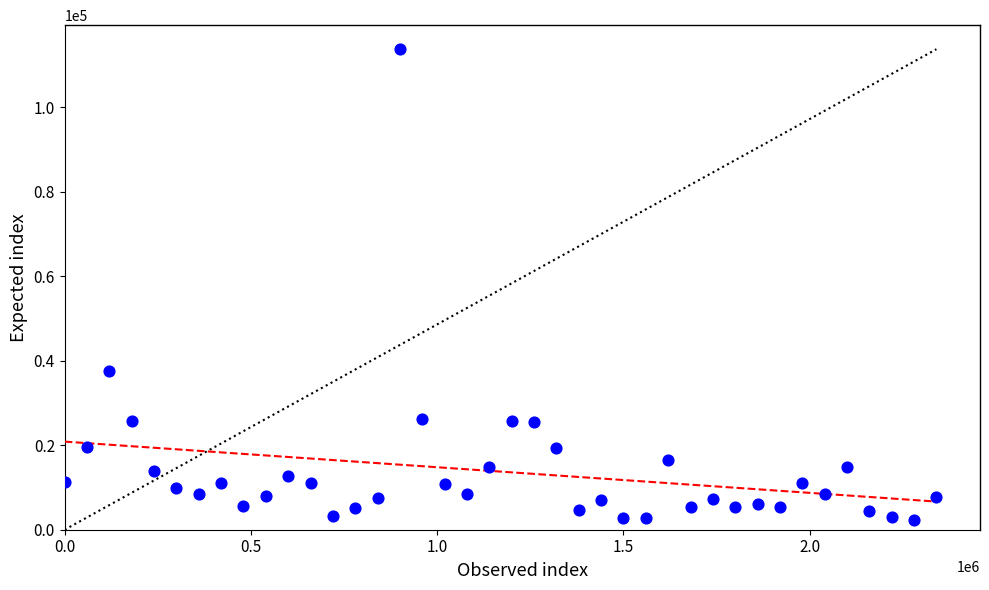

What is the range of Y values (max minus min)?

111395.2